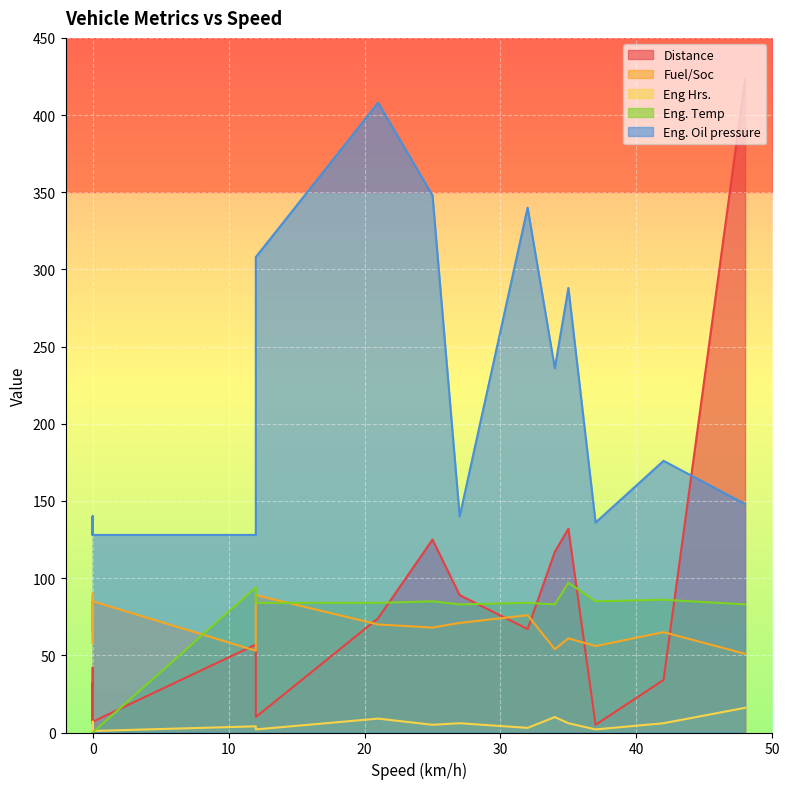

Is it true that Eng. Oil pressure equals 140 at 0?

True